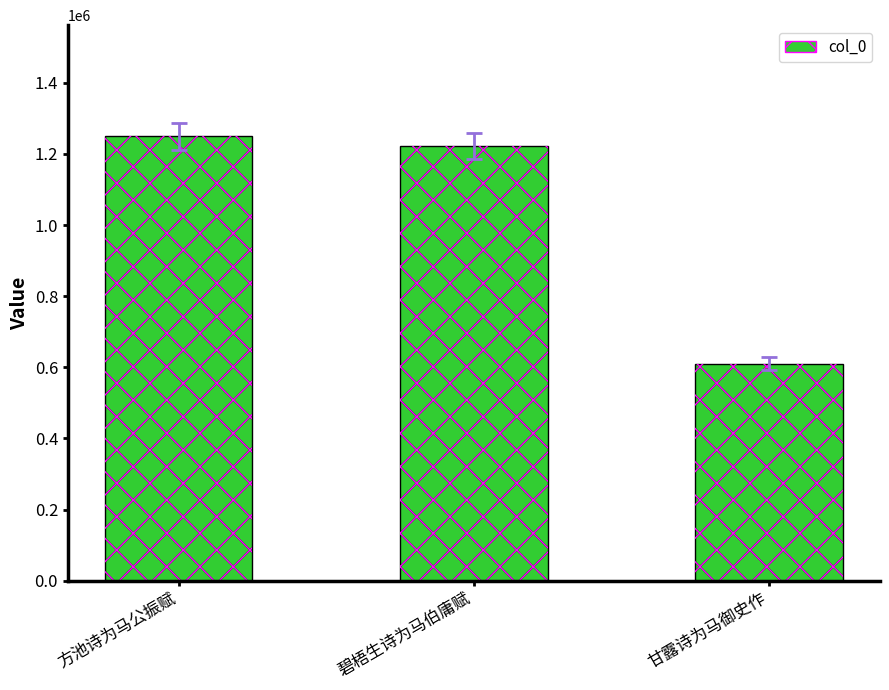

True or false: the data shows 803788 at 方池诗为马公振赋.

False